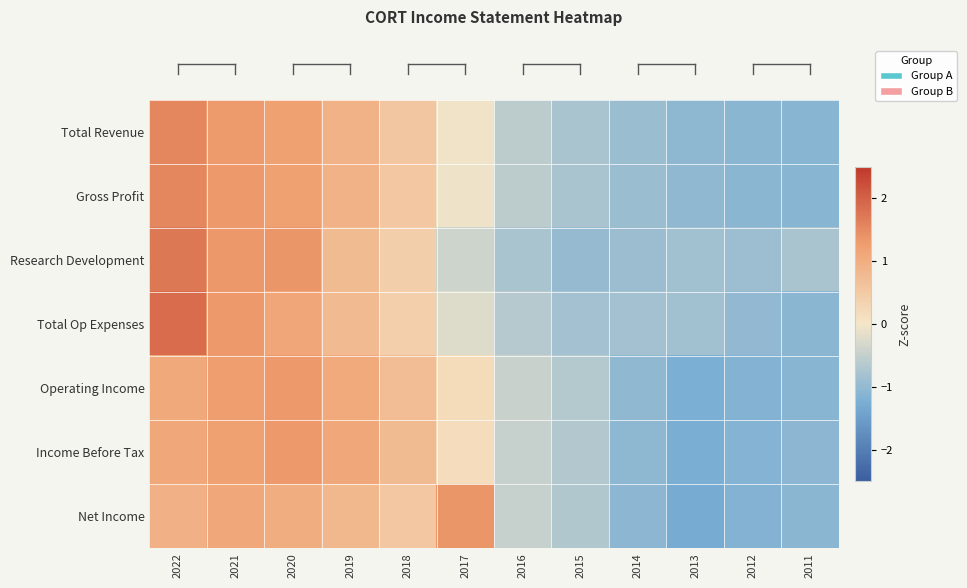

How many categories are shown in the chart?

12